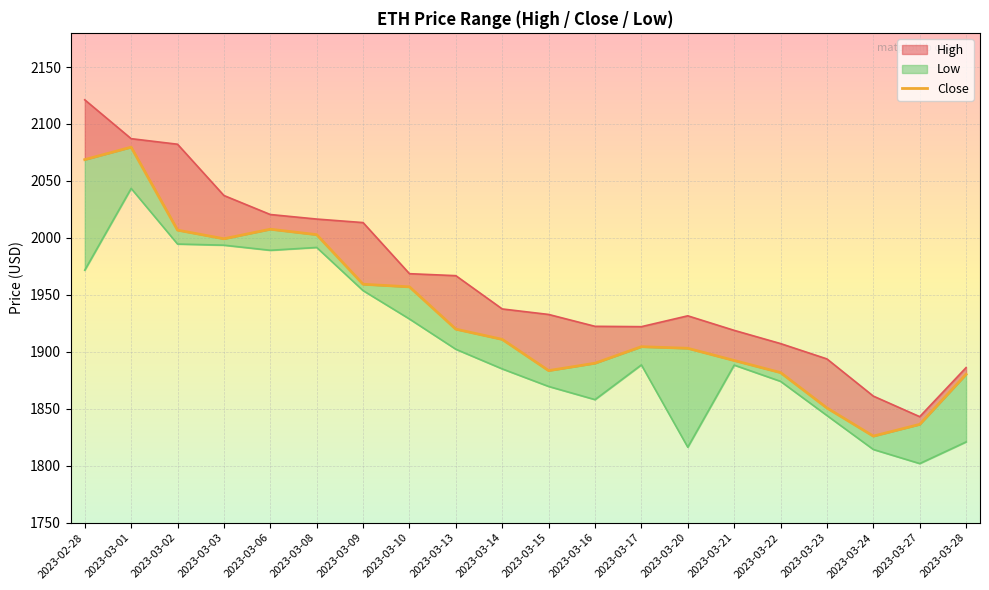

The value at 2023-03-13 is 1919.9. True or false?

True